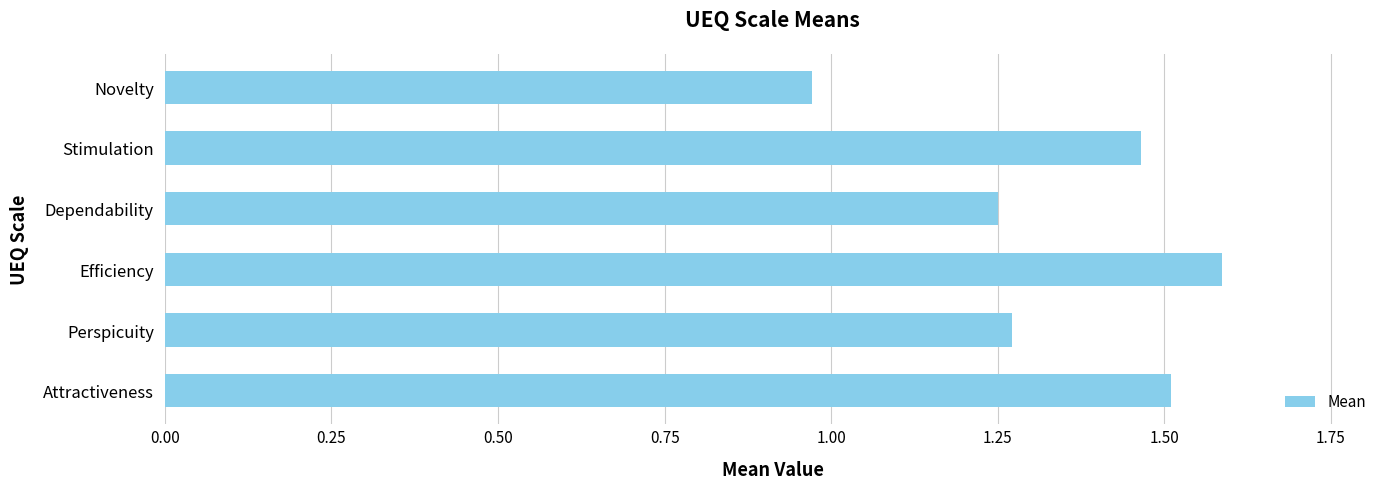

What is the difference between the maximum and minimum values?

0.6